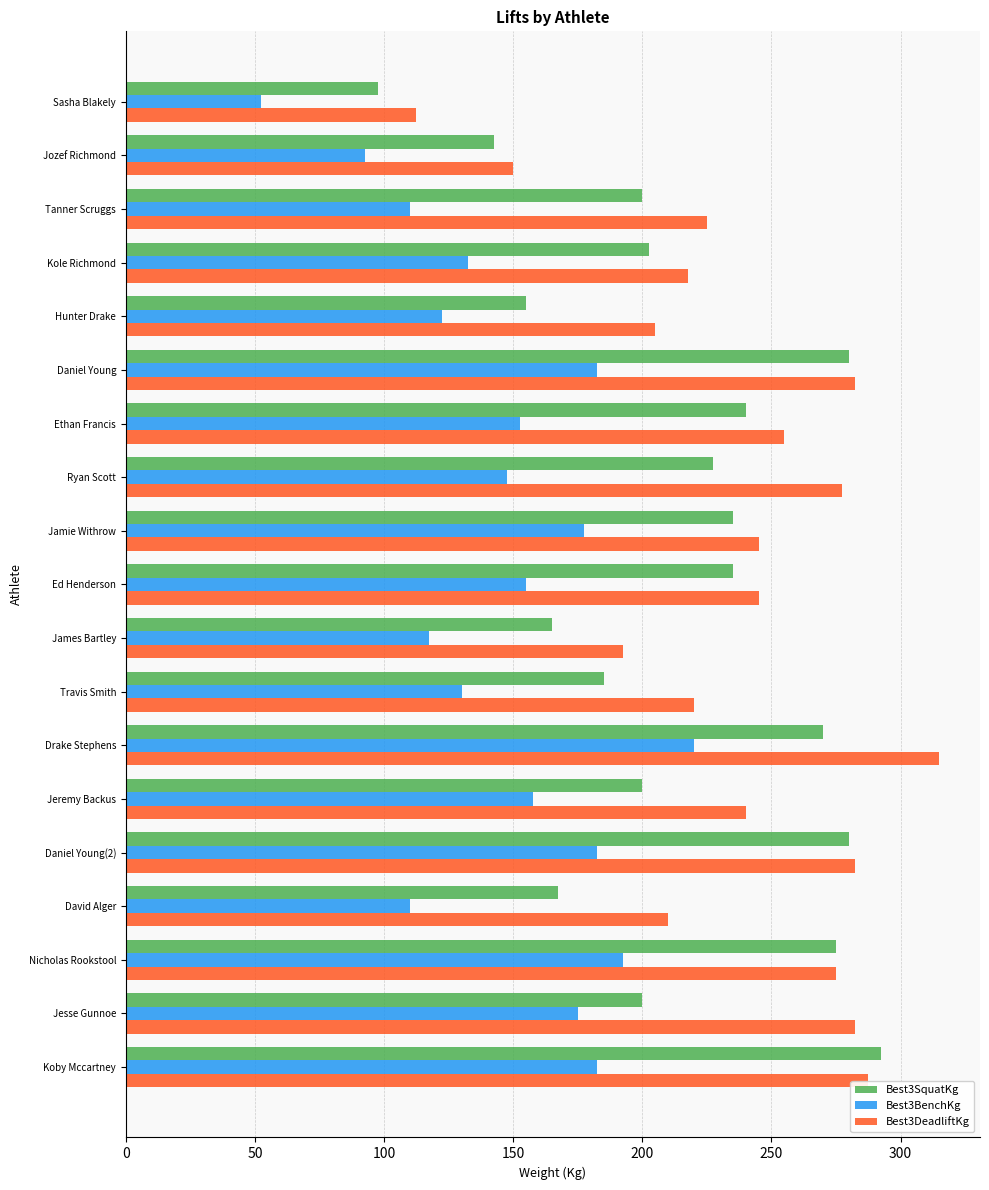

Which series changed the most between Sasha Blakely and Koby Mccartney?

Best3SquatKg